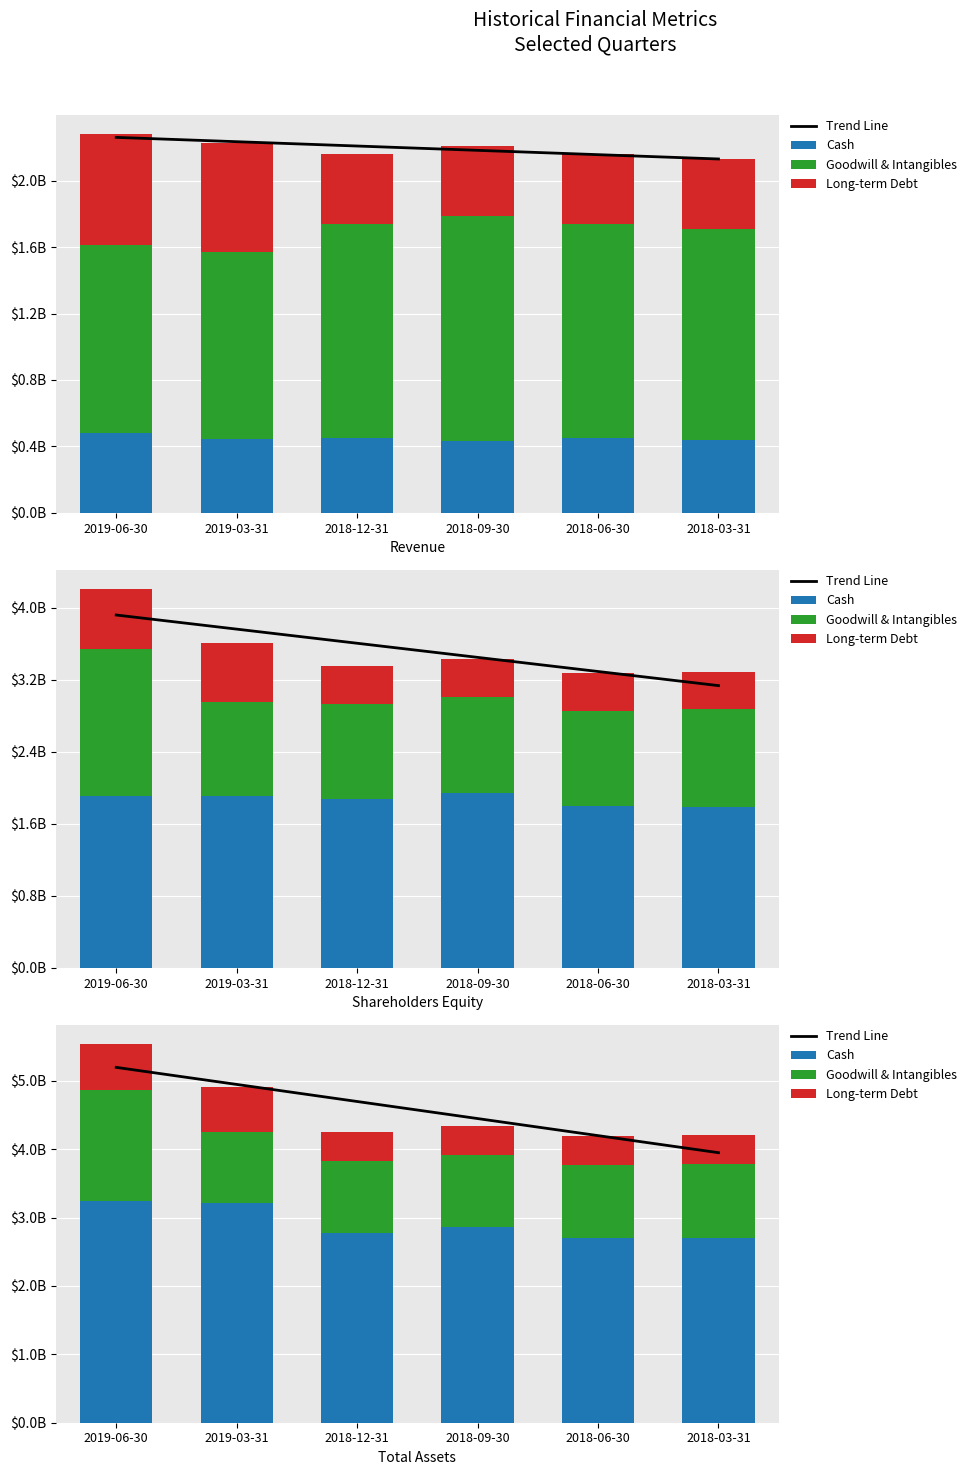

What are all the series names shown in the legend?

Trend Line, Cash, Goodwill & Intangibles, Long-term Debt